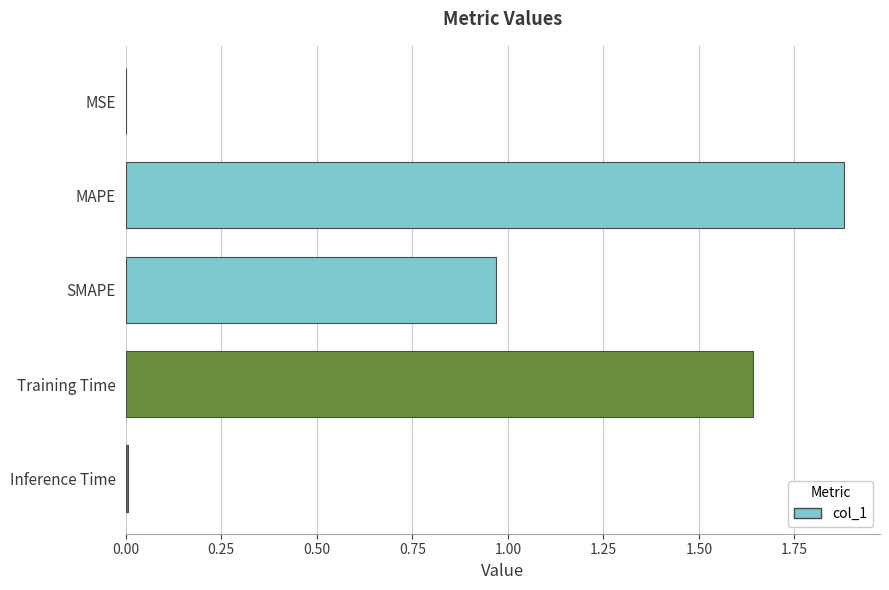

At which category does the chart reach its peak across all series?

MAPE